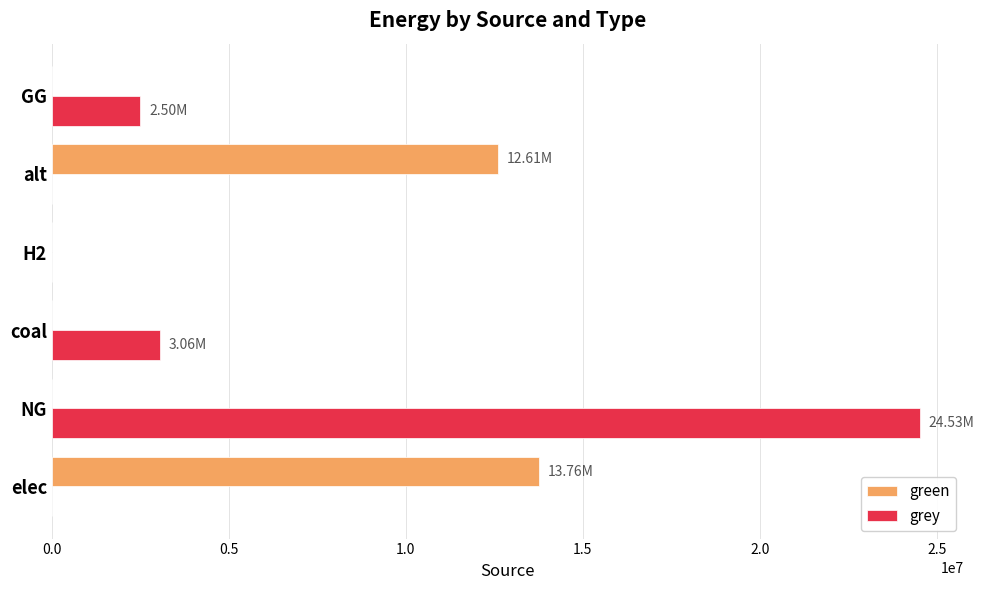

What is the sum of all grey values?

30094839.6